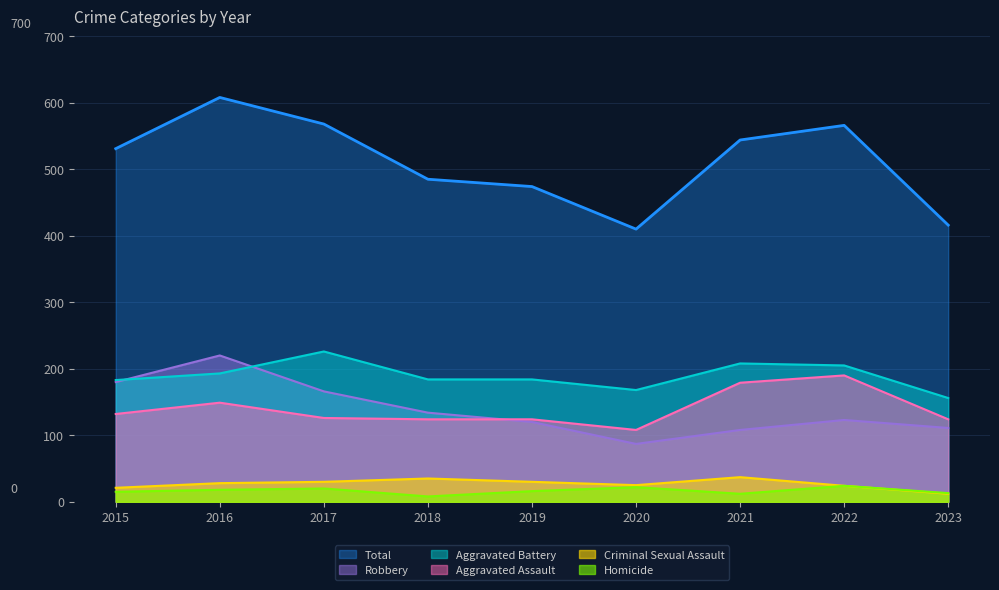

How many values in the Criminal Sexual Assault series exceed 28?

4